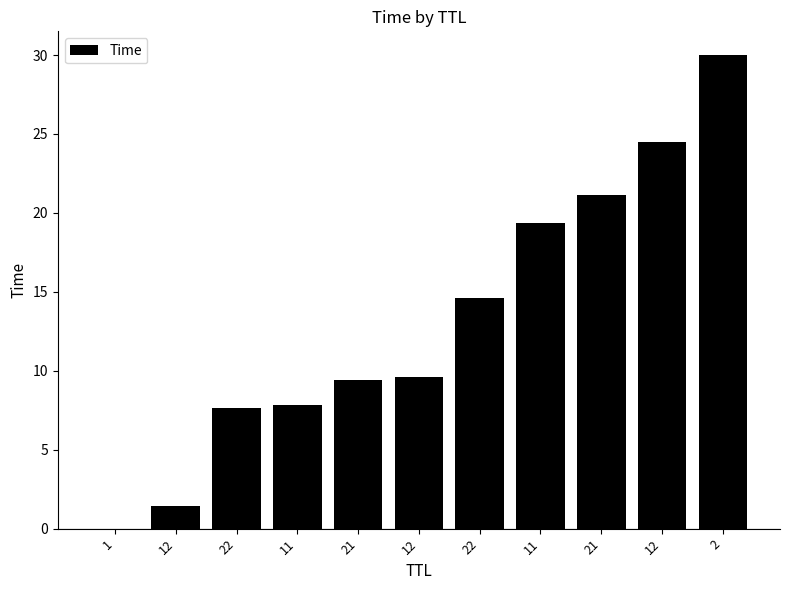

How many data points does each series have?

11